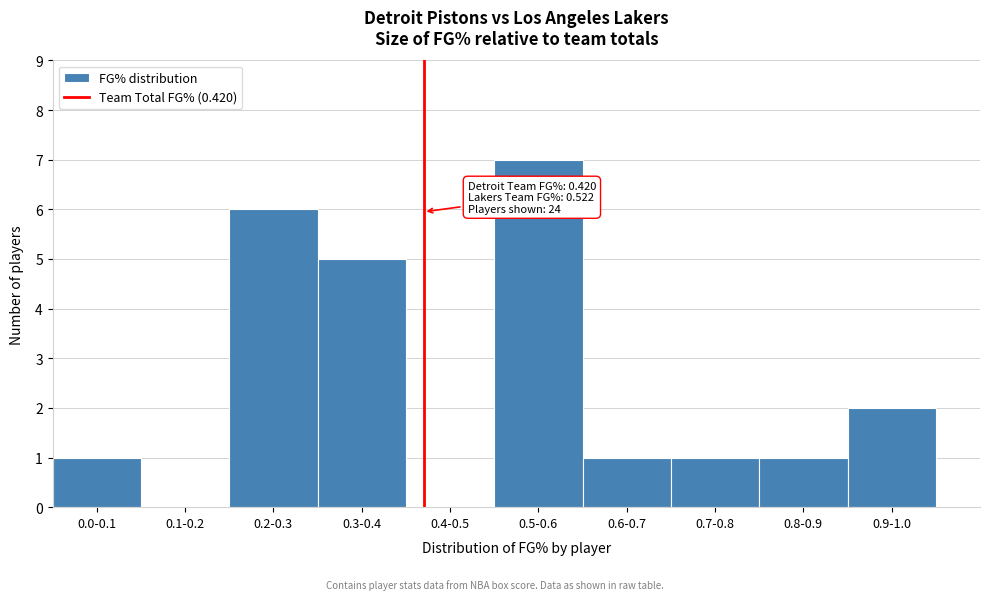

Reading right to left, list all the values displayed in this chart.

0.9-1.0=2	0.8-0.9=1	0.7-0.8=1	0.6-0.7=1	0.5-0.6=7	0.4-0.5=0	0.3-0.4=5	0.2-0.3=6	0.1-0.2=0	0.0-0.1=1